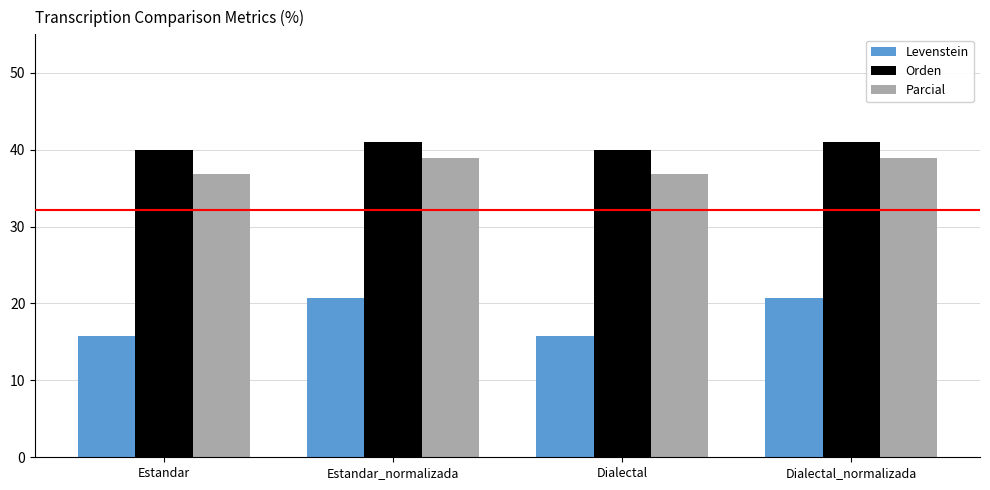

Between Estandar and Estandar_normalizada, which series saw the biggest shift?

Levenstein